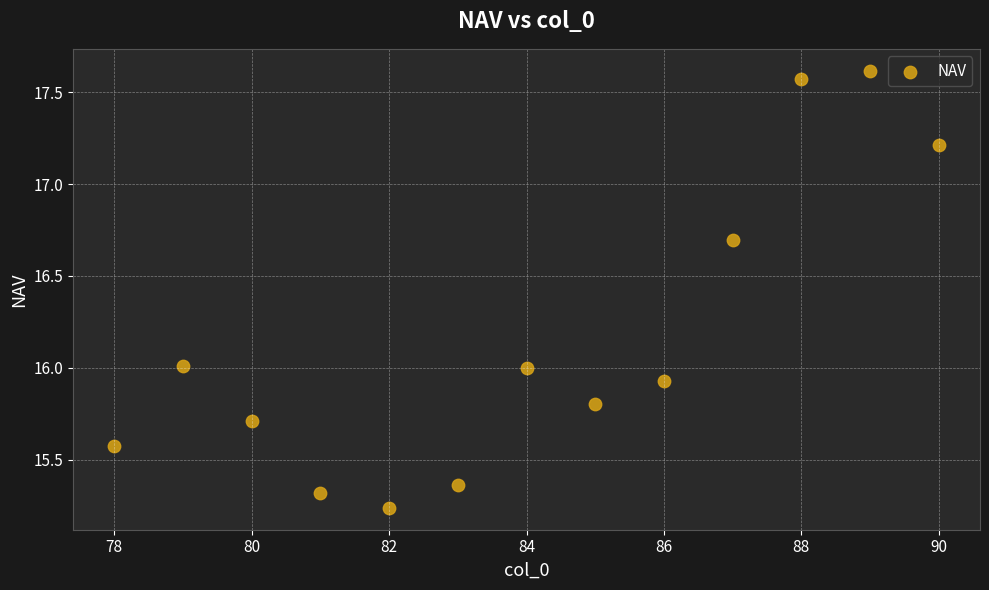

What is the range of X values (max minus min)?

12.0